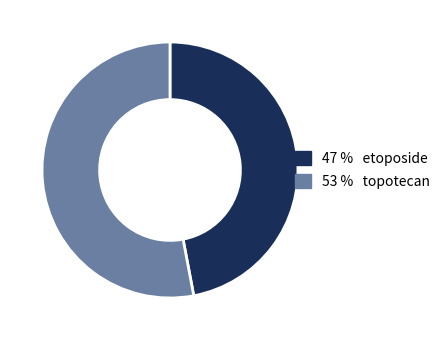

How many slices are in this pie chart?

2